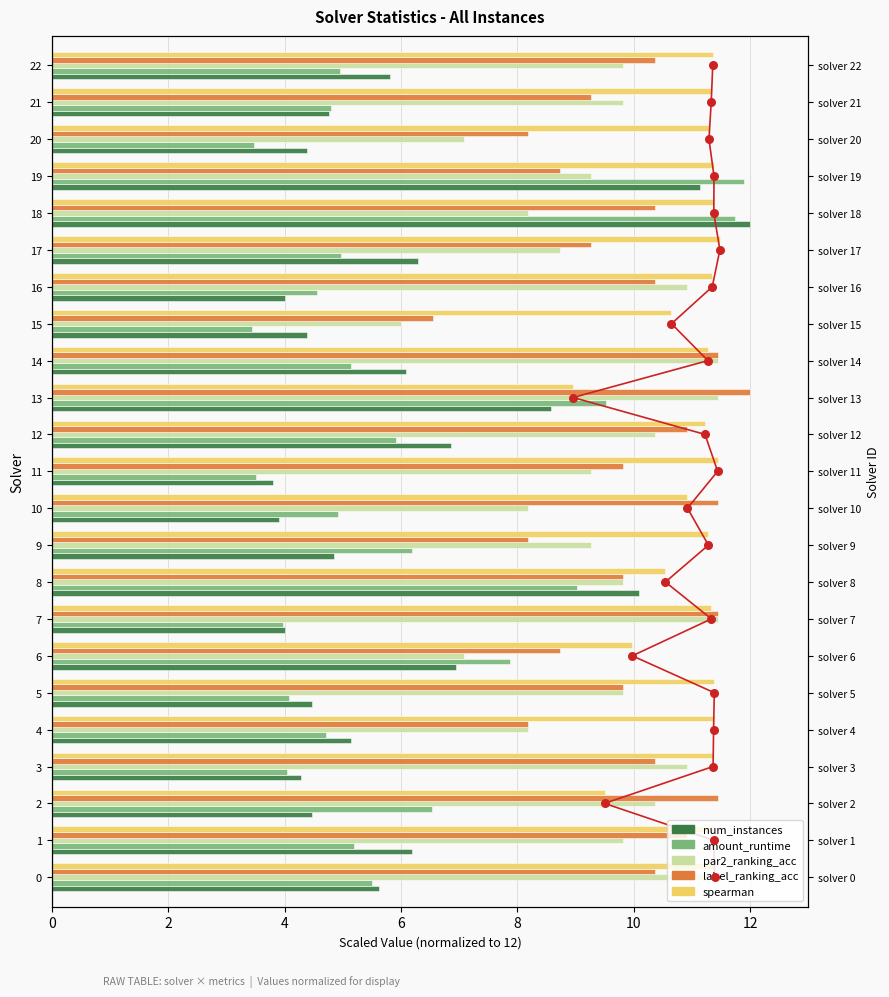

What is the total value across all series at 13?

50.5